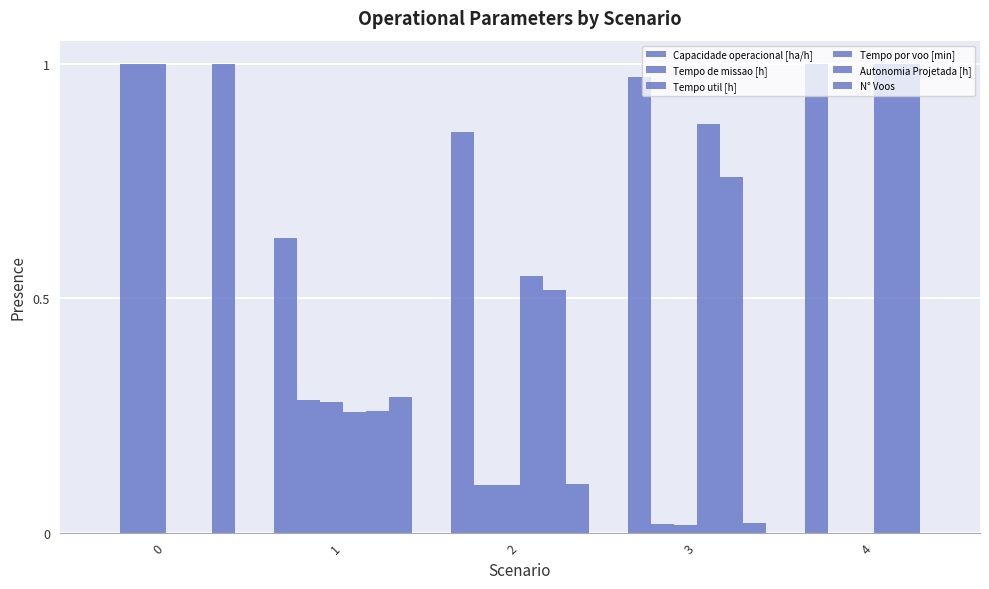

At how many categories does at least one series exceed 0?

5